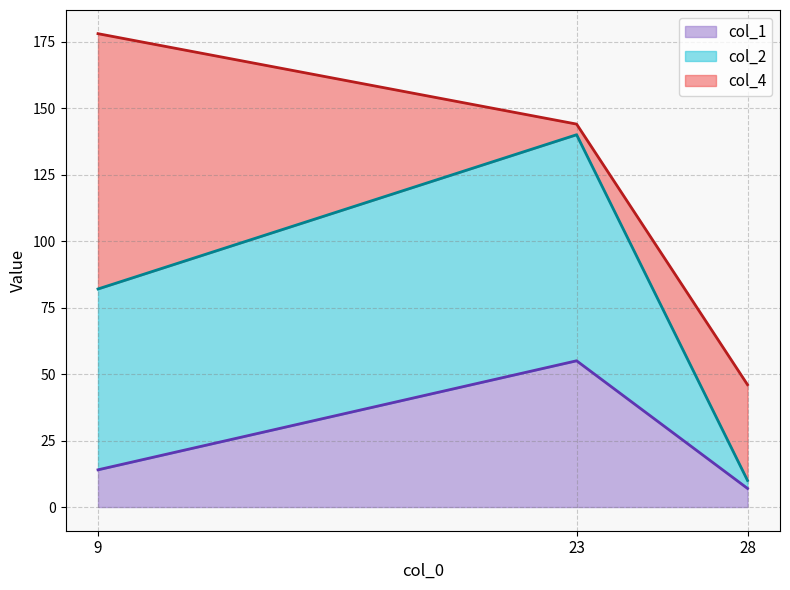

Is it true that col_1 equals 7 at 28?

True